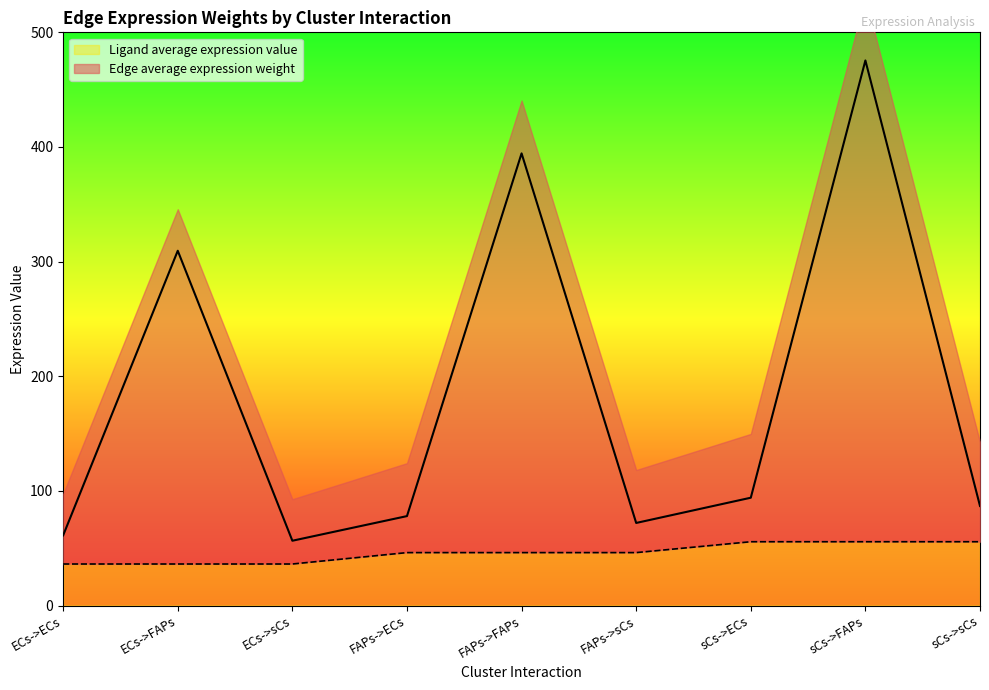

The value of Edge average expression weight at ECs->sCs is 56.5. True or false?

True